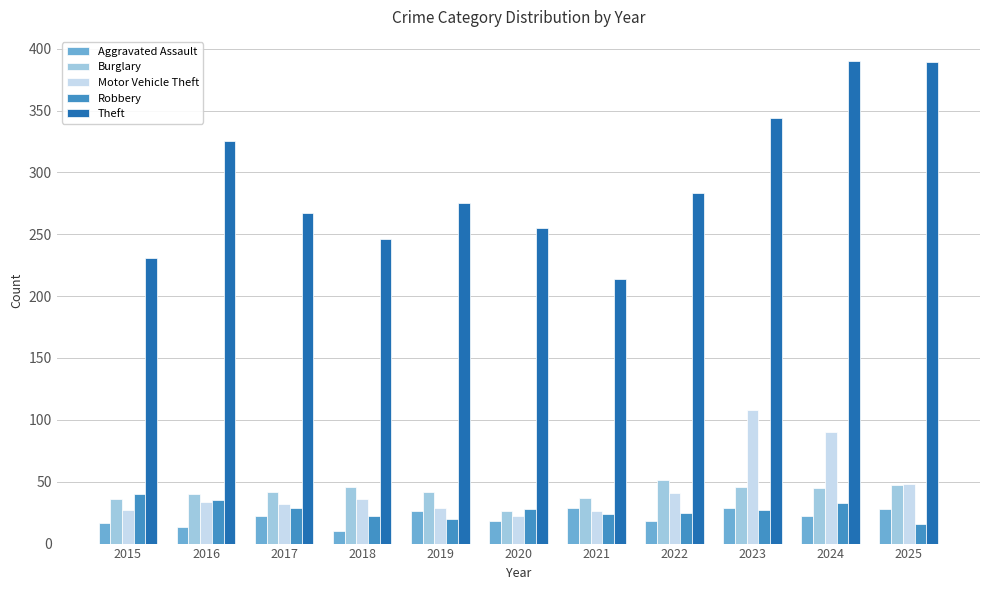

Count the number of data series in this chart.

5